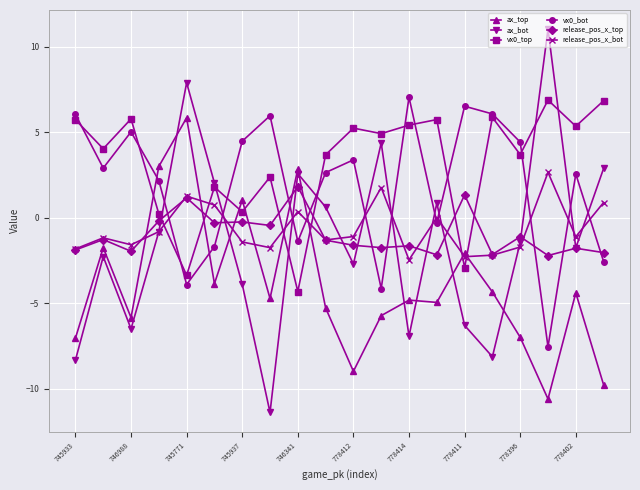

What is the value of the vx0_bot point at the 8th from the left?

6.0